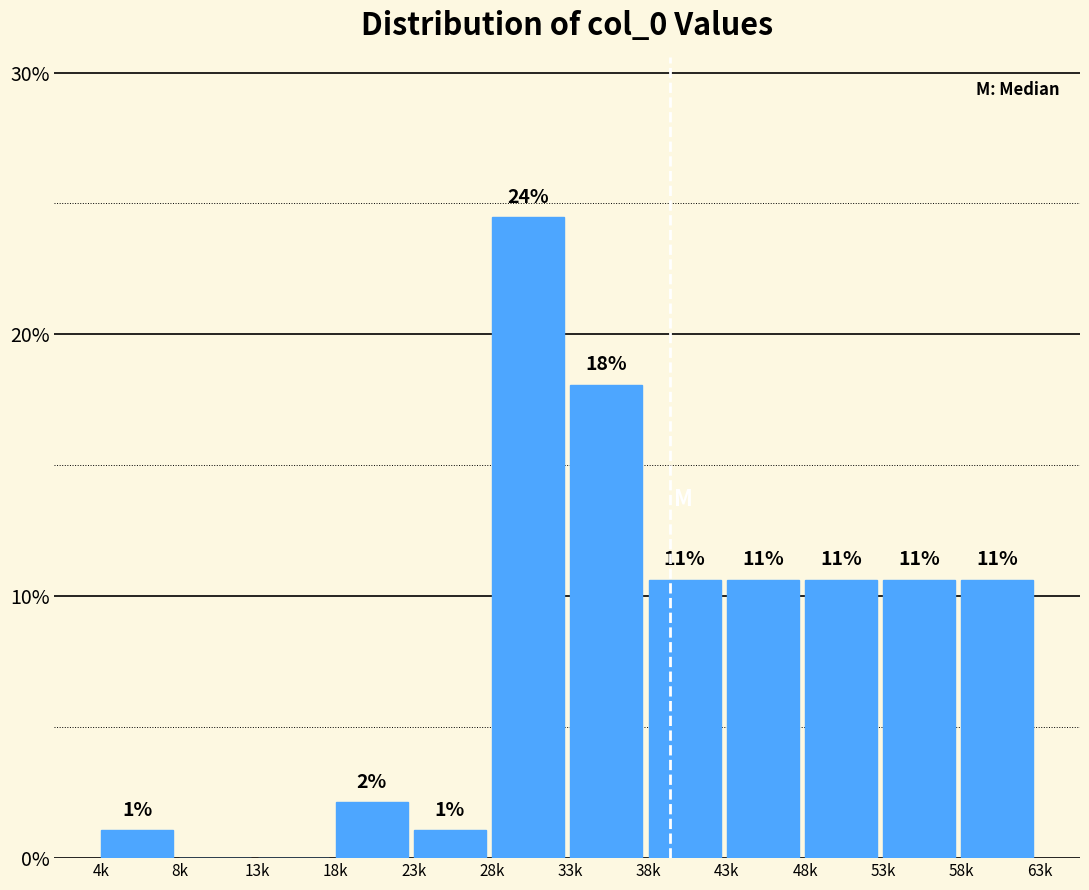

Are the bars horizontal?

No